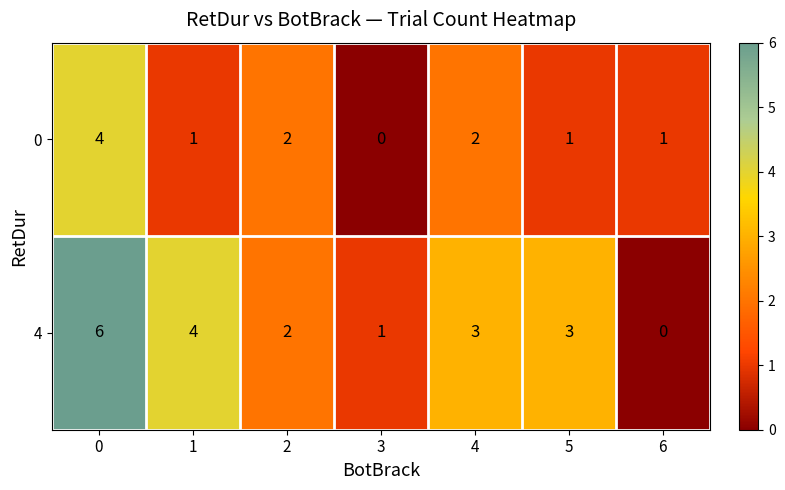

What is the difference between the 4 values at 0 and 5?

3